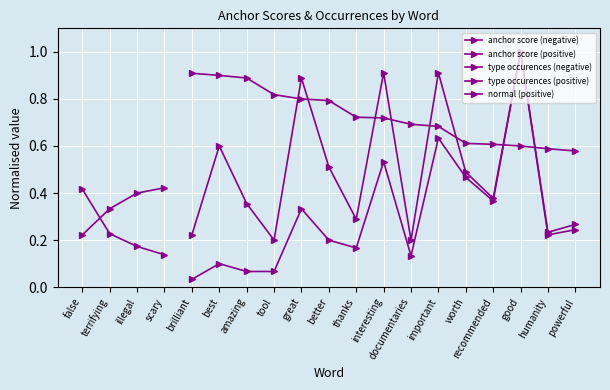

True or false: anchor score (negative) and anchor score (positive) intersect in this chart.

False